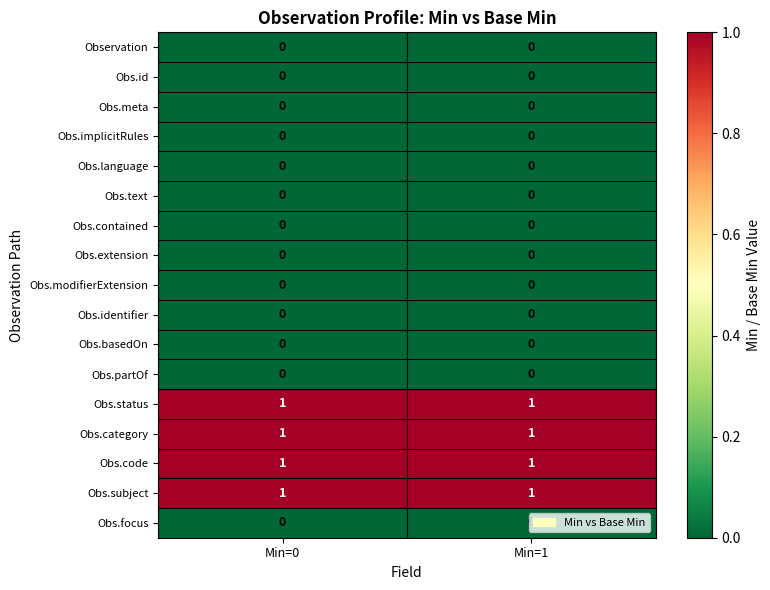

The value of Obs.subject at Min=1 is 1. True or false?

True